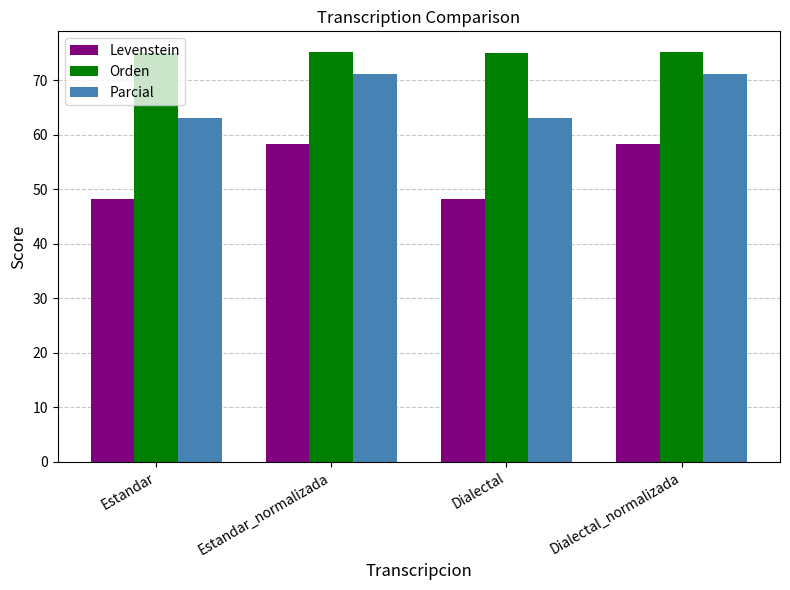

What is the sum of all Parcial values?

268.2